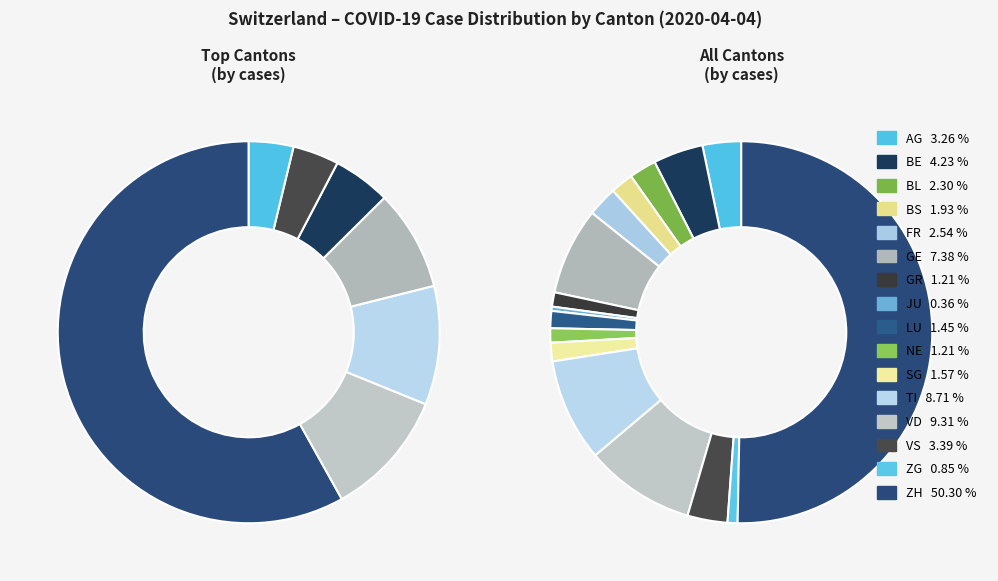

The GR slice represents 11% of the pie. True or false?

False